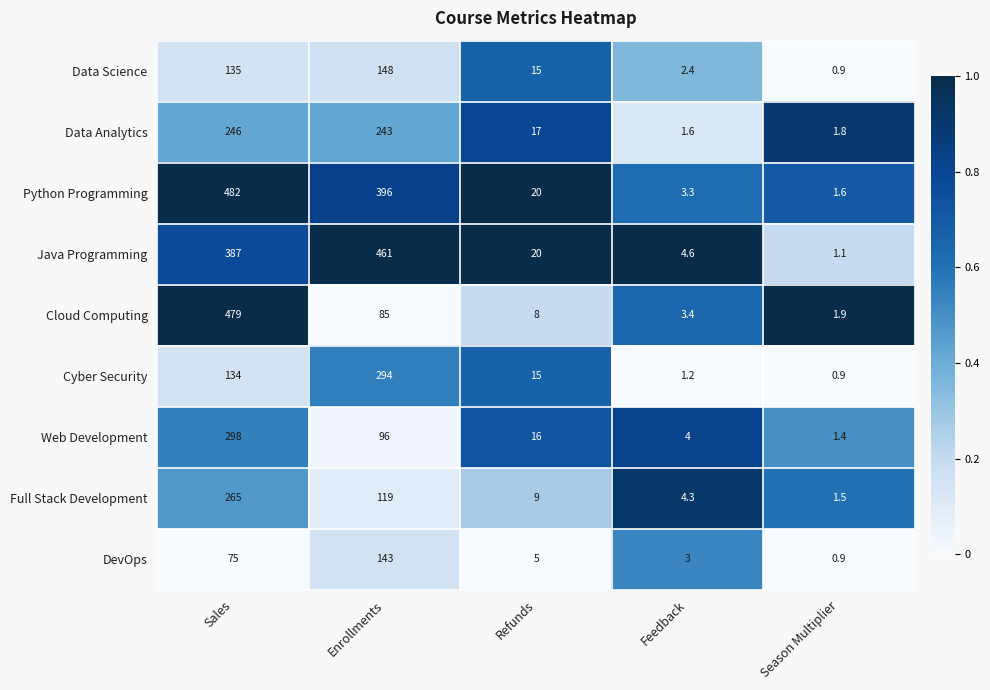

Which series has the largest total across all categories?

Python Programming